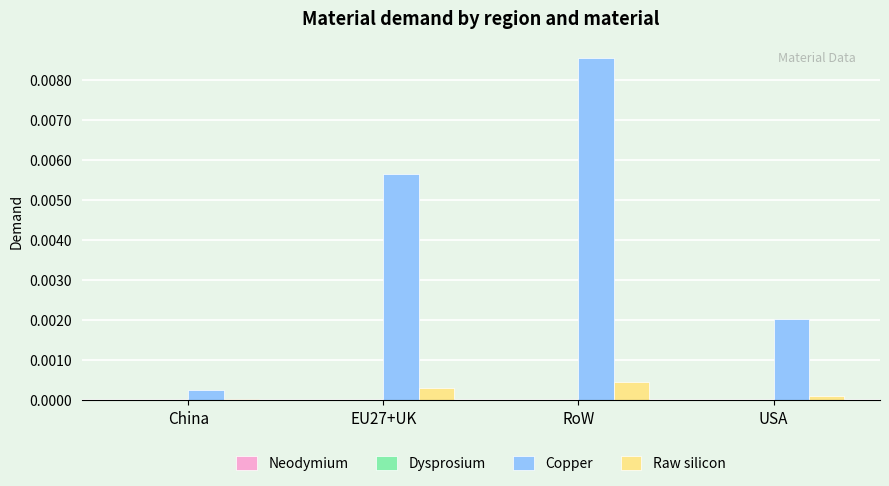

The value of Copper at China is 0.0. True or false?

True